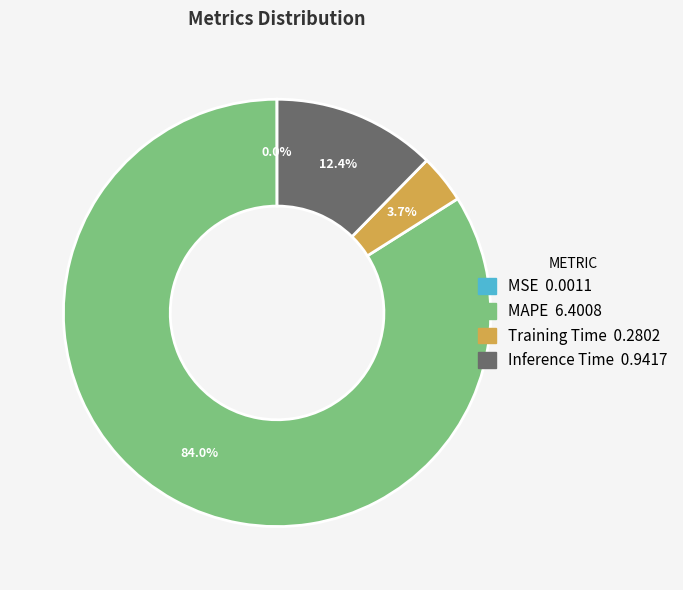

Which slice is the largest?

MAPE